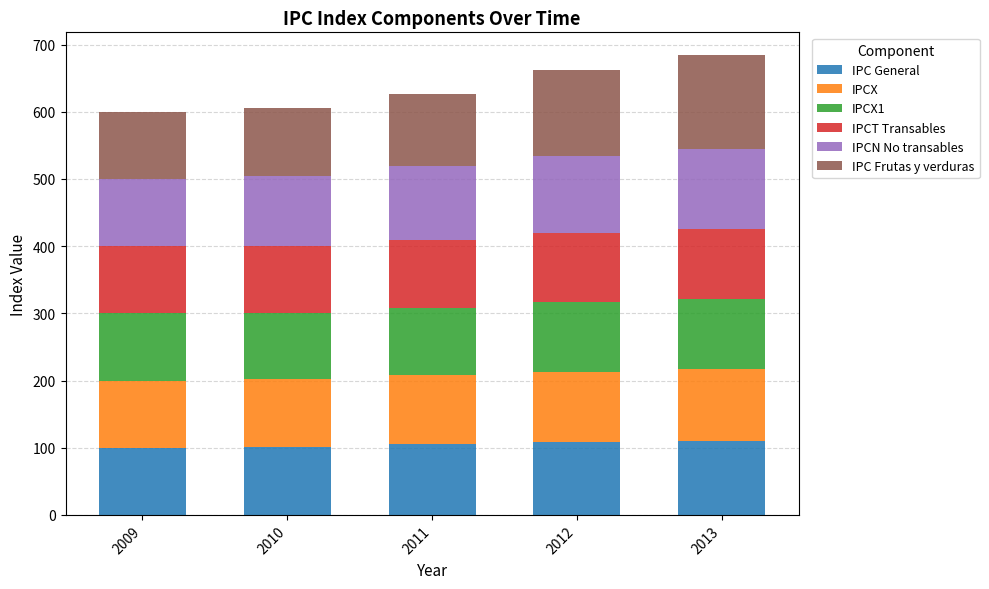

What is the sum of all IPC General values?

524.0